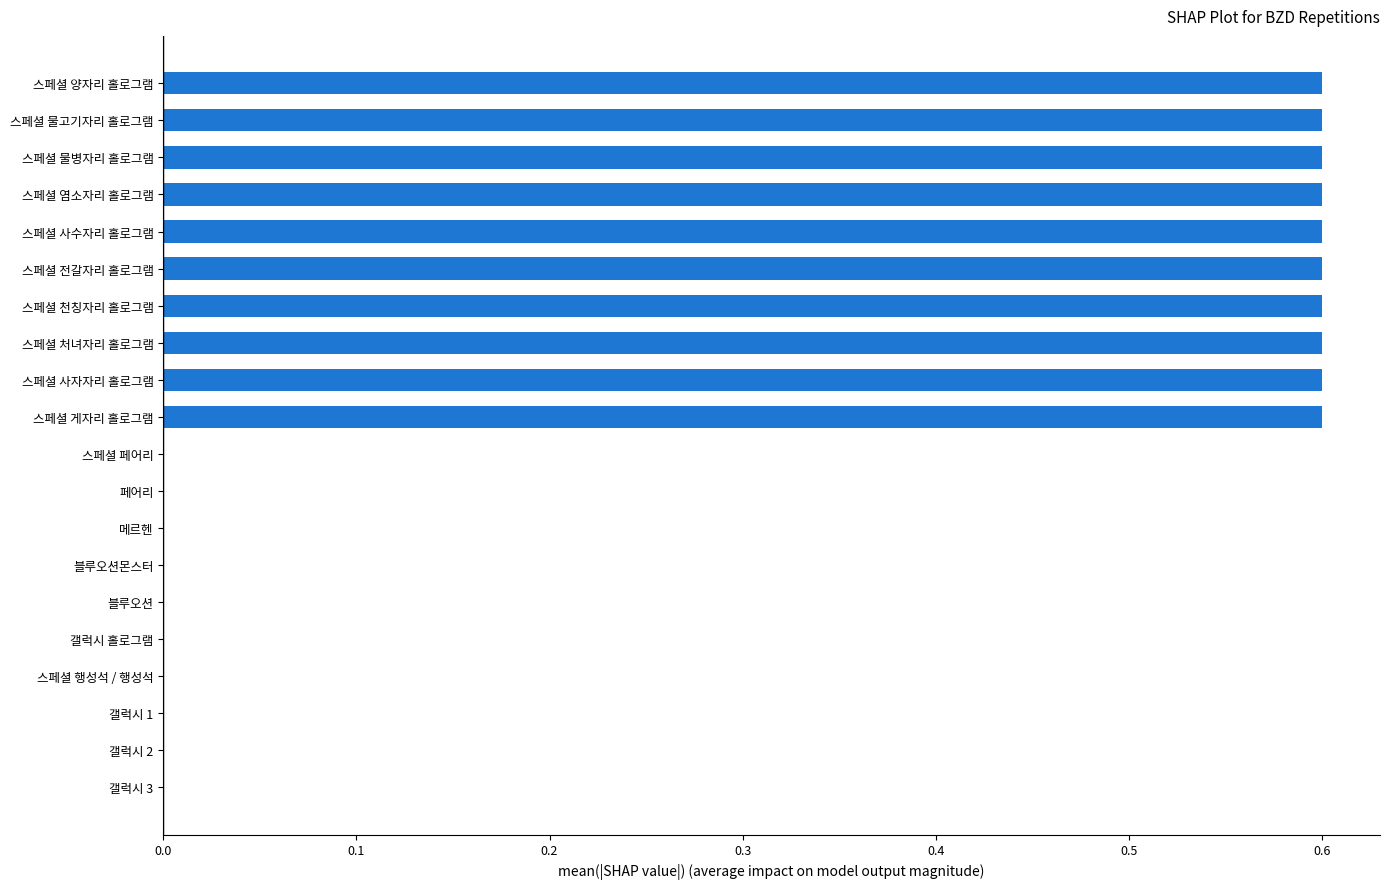

The chart shows a value of 0.6 at 스페셜 전갈자리 홀로그램. True or false?

True